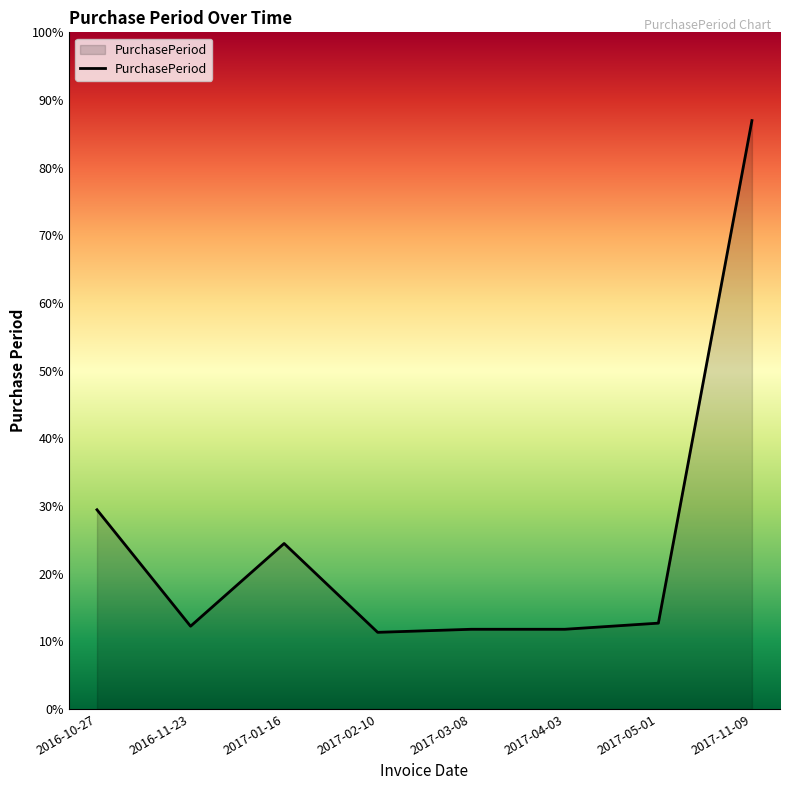

Is this an area chart (filled region under the line)?

Yes